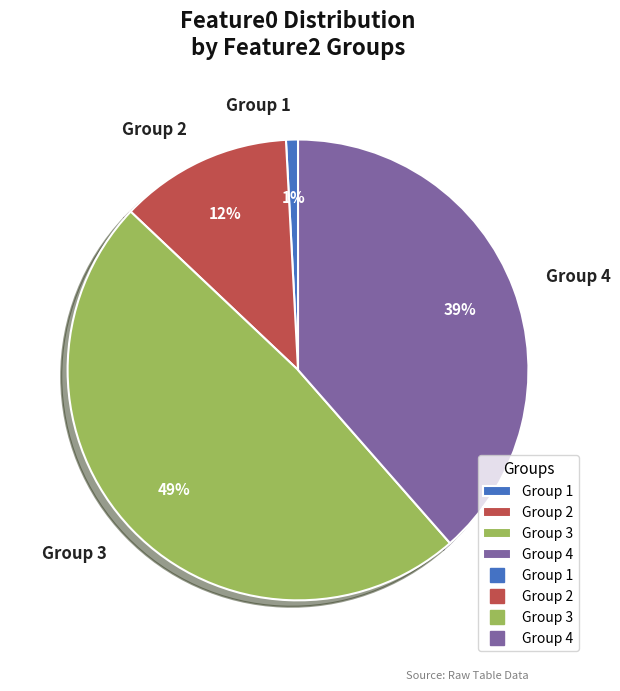

To the nearest percent, what is the average slice percentage?

25%